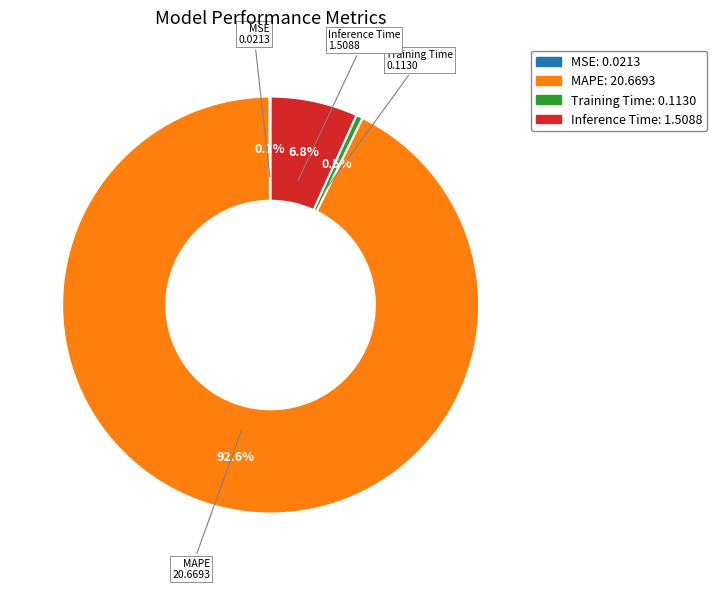

Between Inference Time and MAPE, which is larger?

MAPE